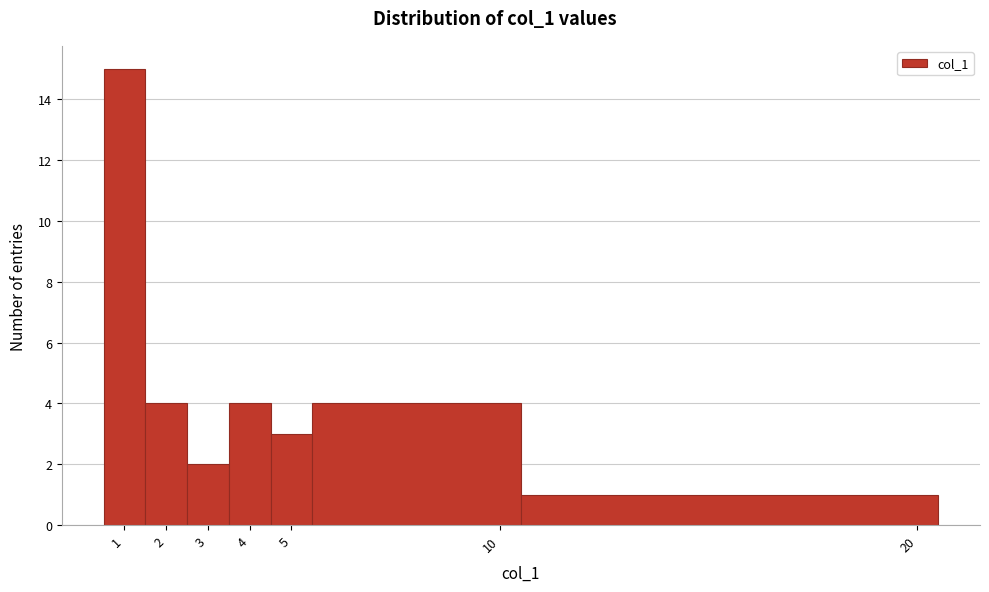

Which range on the x-axis has the tallest bar?

0.5 to 1.5